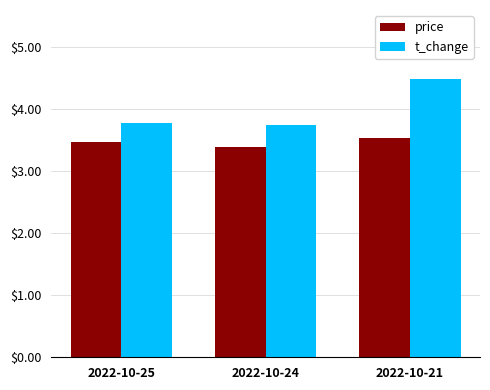

What is the value of the price bar at the 1st from the left?

3.5